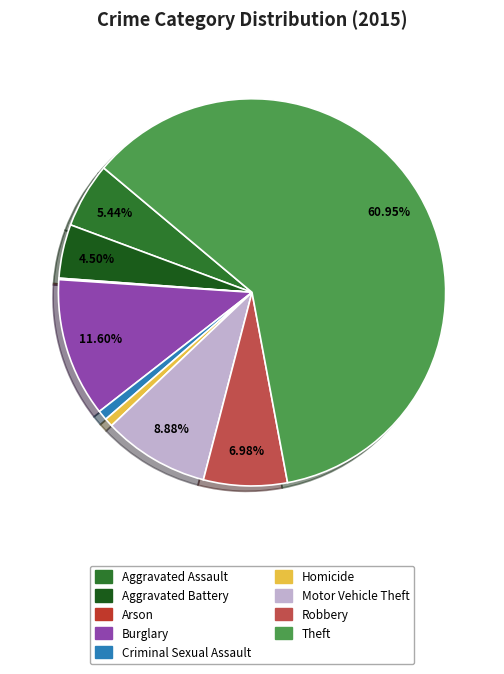

Rank the categories by value from lowest to highest.

Arson, Homicide, Criminal Sexual Assault, Aggravated Battery, Aggravated Assault, Robbery, Motor Vehicle Theft, Burglary, Theft